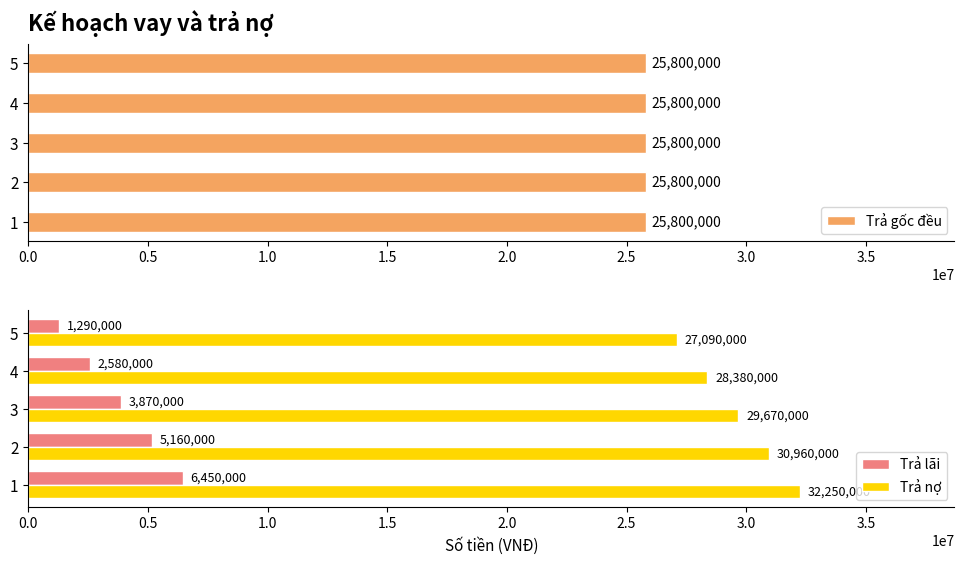

The value of Trả nợ at 4 is 47930758. True or false?

False